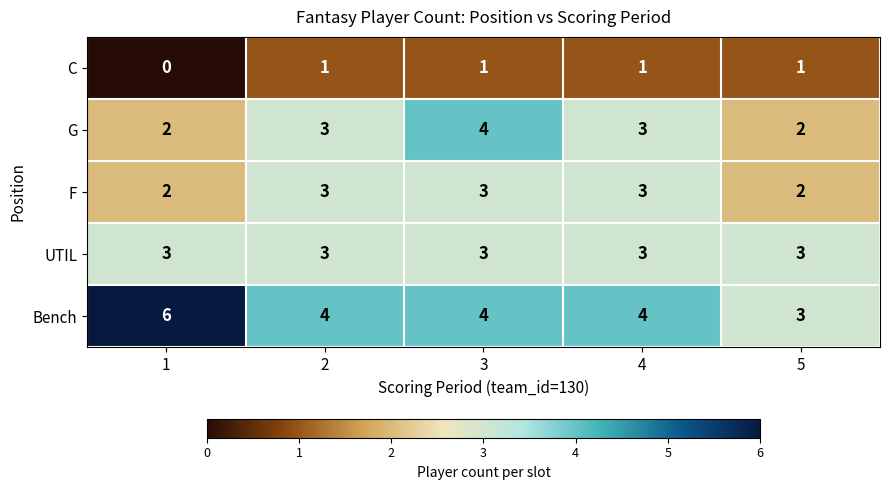

How many G values are between 2 and 3?

4